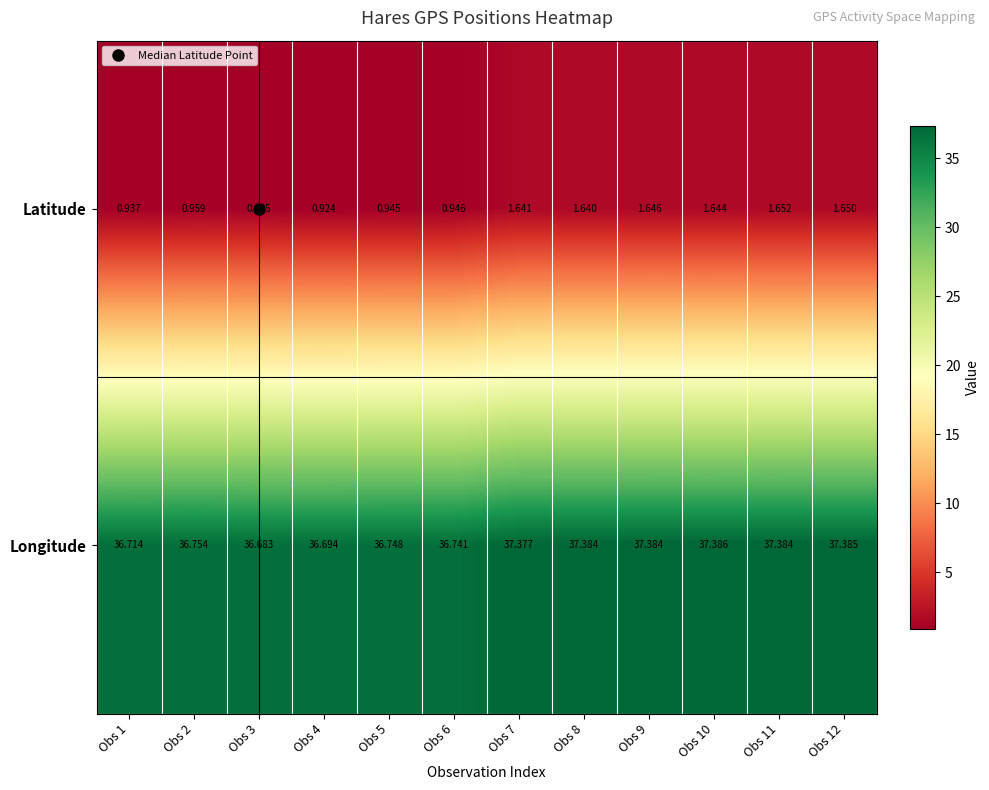

How many values in the Longitude series exceed 37?

6